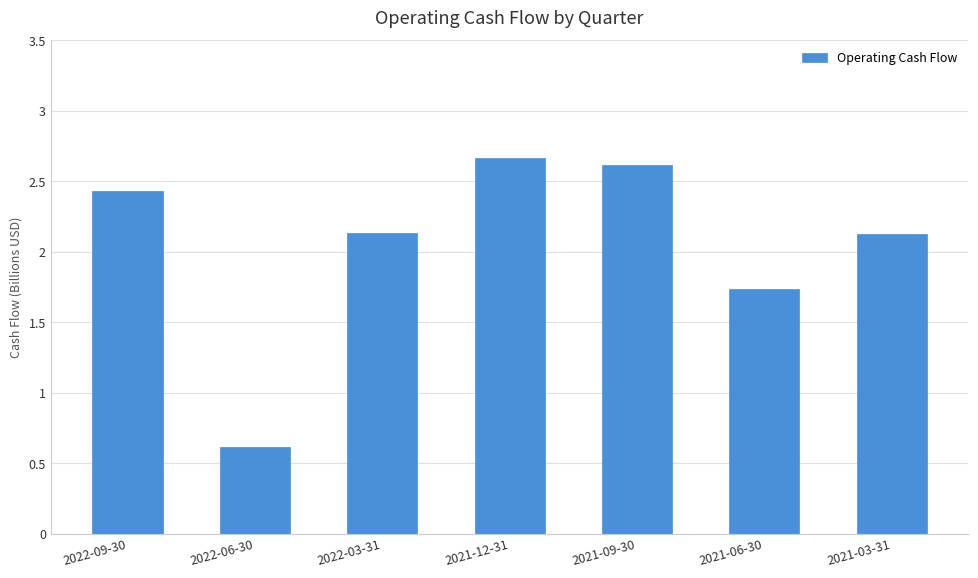

What is the difference between the maximum and minimum values?

2.0